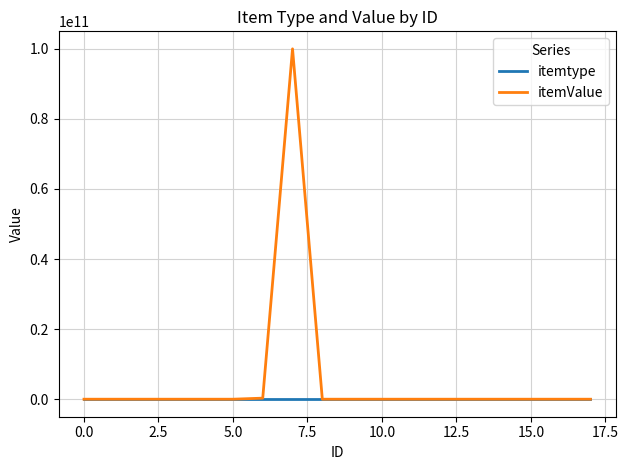

How many series are shown in this chart?

2